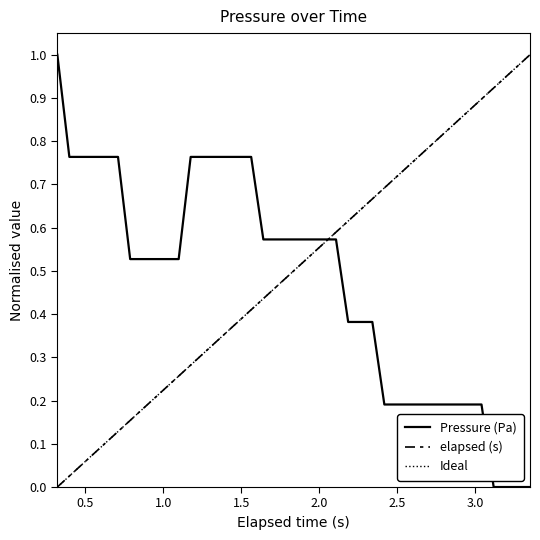

The value of elapsed (s) at 2.5 is 0.1. True or false?

False